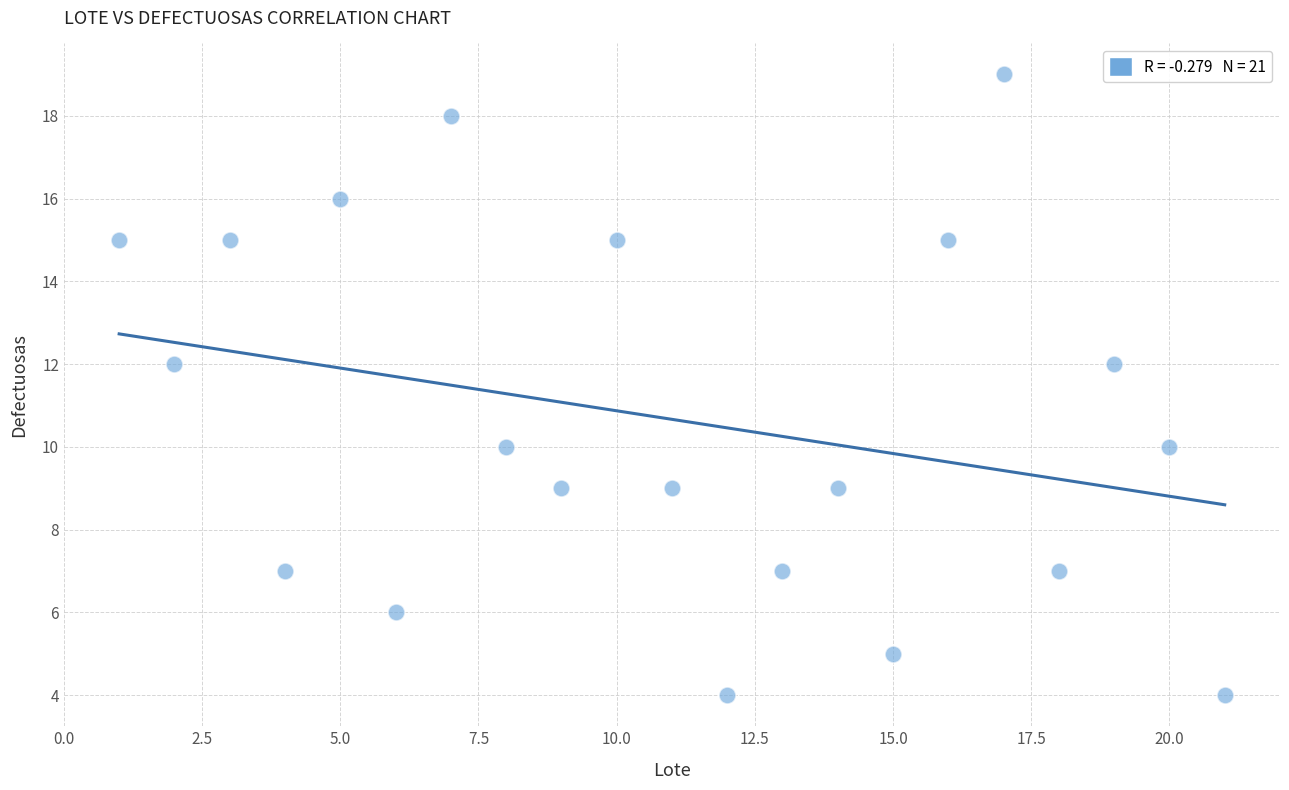

What is the range of Y values (max minus min)?

15